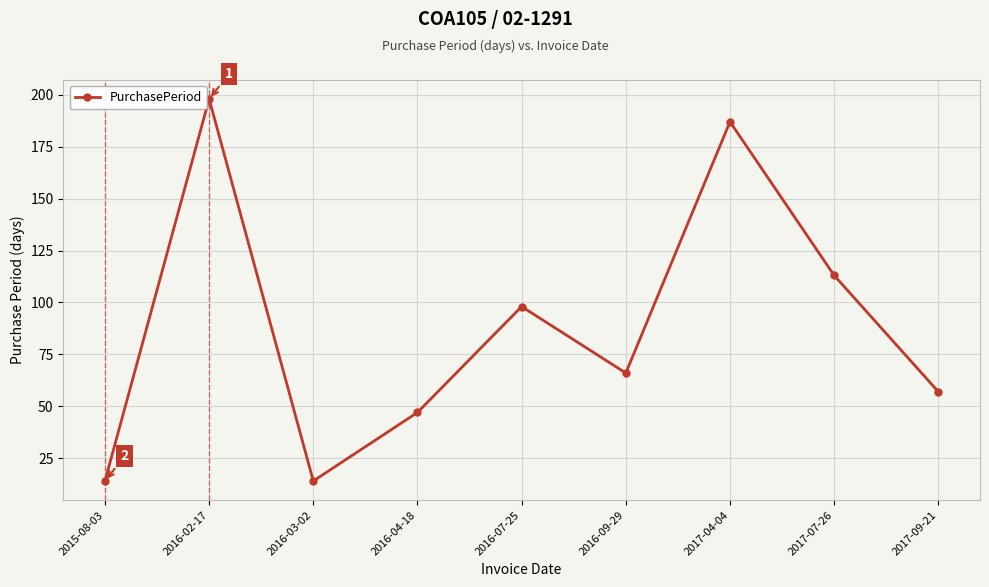

Reading right to left, what are all the values shown in this chart?

57	113	187	66	98	47	14	198	14